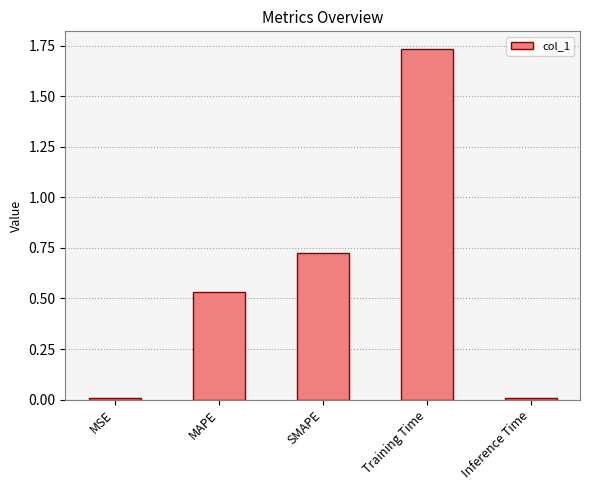

What is the average value?

0.6